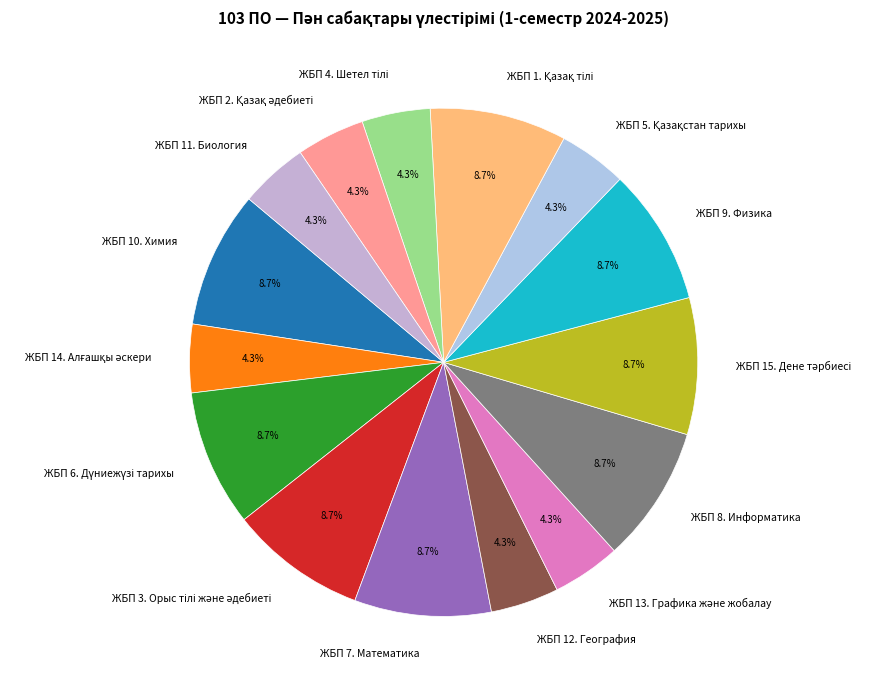

Is ЖБП 11. Биология the majority of the pie?

No